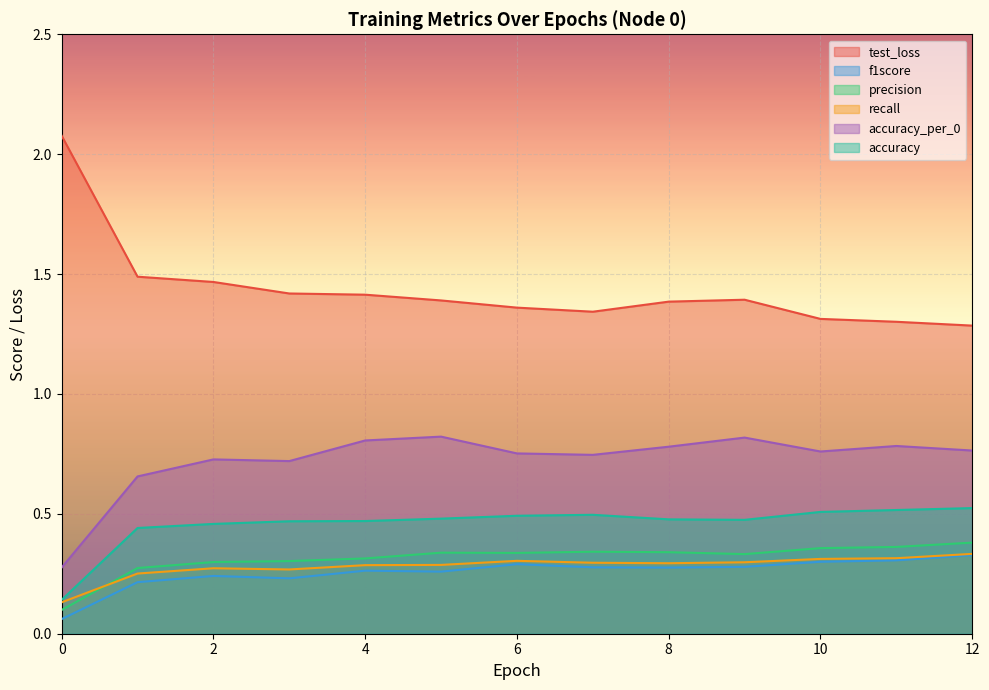

At which category is the sum across all series the highest?

12